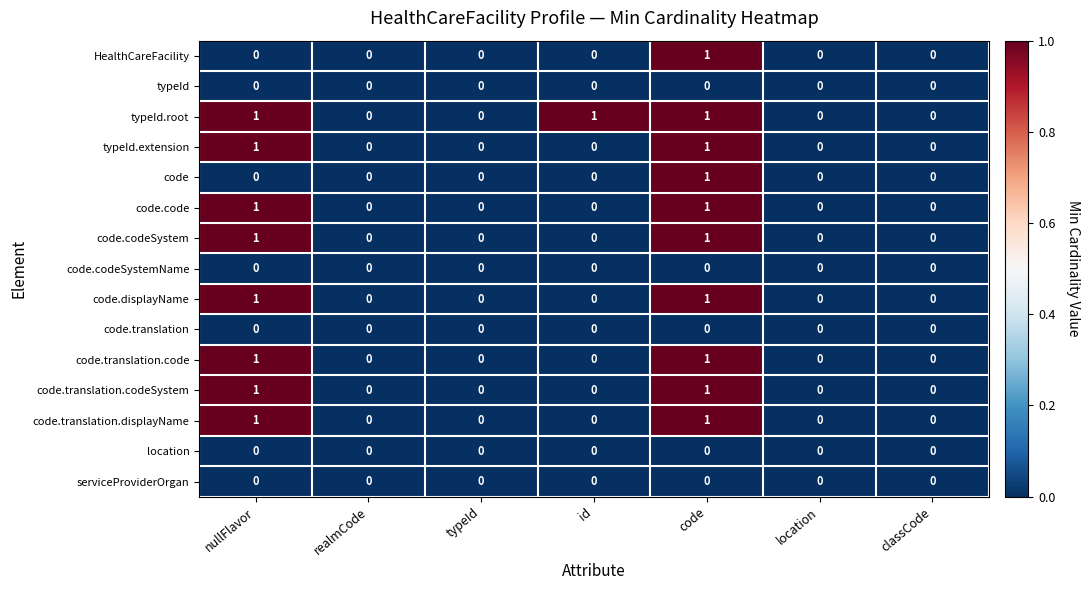

At which category is the sum across all series the highest?

code